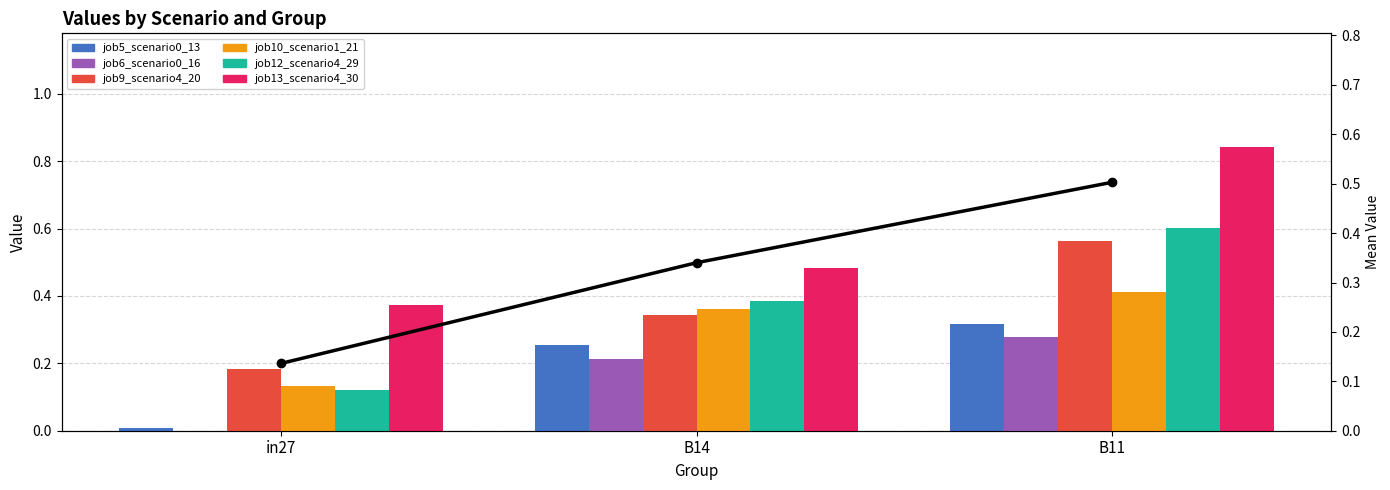

What is the highest value of the job6_scenario0_16 series?

0.3